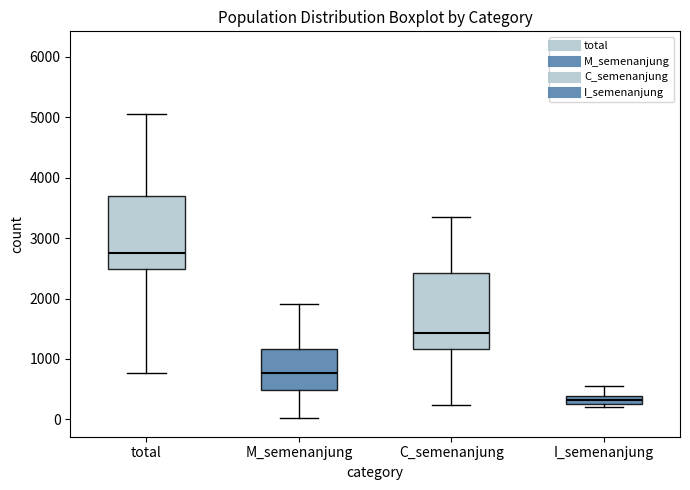

Where is the upper edge of the box for I_semenanjung on the y-axis? The values are not printed on the chart, so give them approximately, as read against the axis.

400